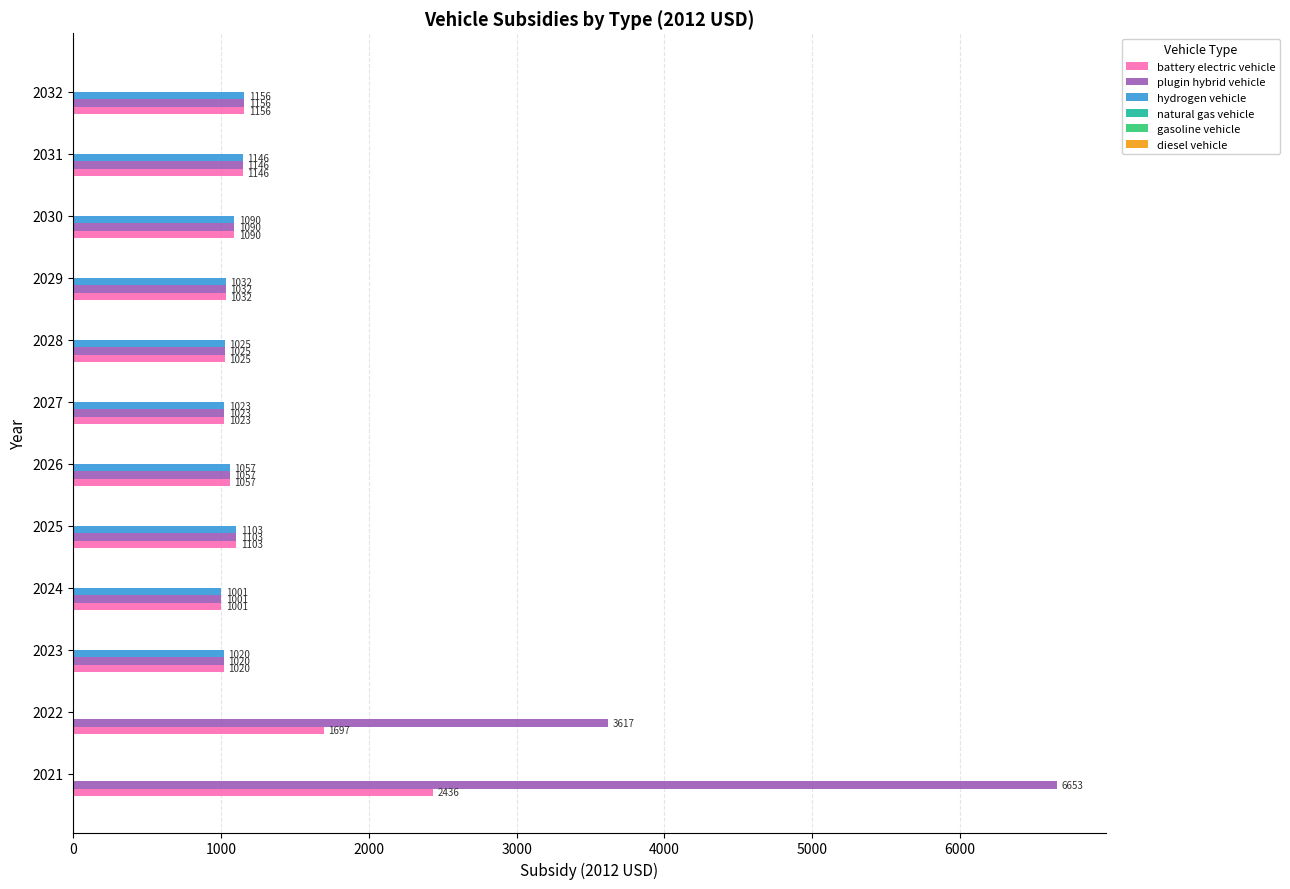

At which label does plugin hybrid vehicle reach its peak?

2021